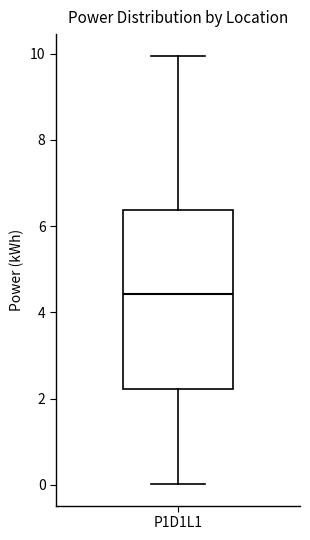

Read this box plot against the y-axis: the position of the median line, the range covered by the box, and the ends of both whiskers. The values are not printed on the chart, so give them approximately, as read against the axis.

median 4.4, box 2.2 to 6.4, whiskers 0.0 to 10.0